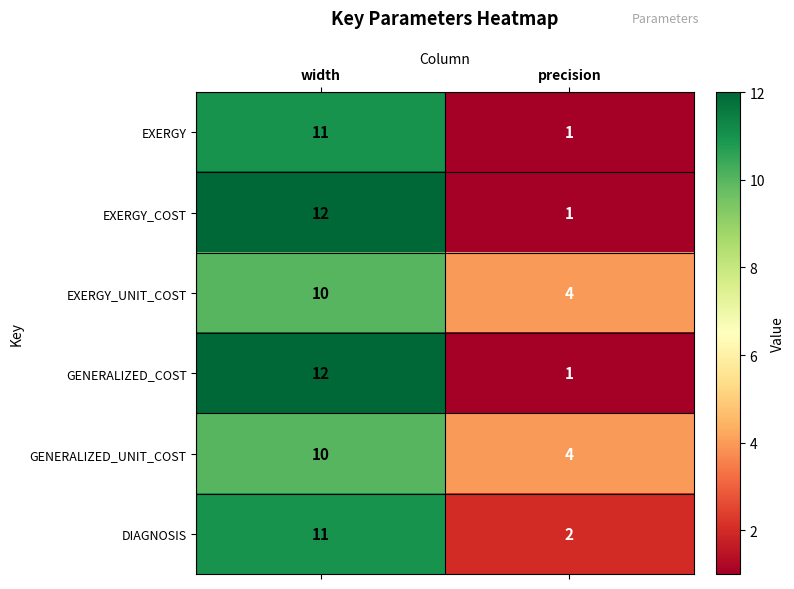

Rank the categories by DIAGNOSIS value from highest to lowest.

width, precision